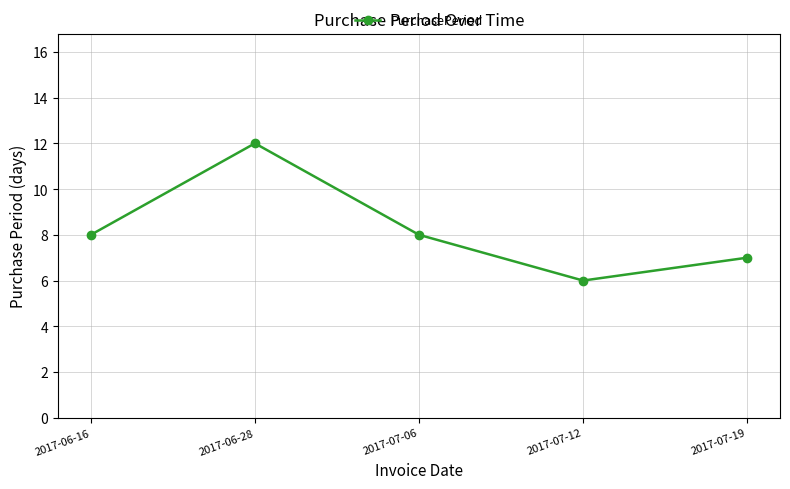

Count the number of data series in this chart.

1